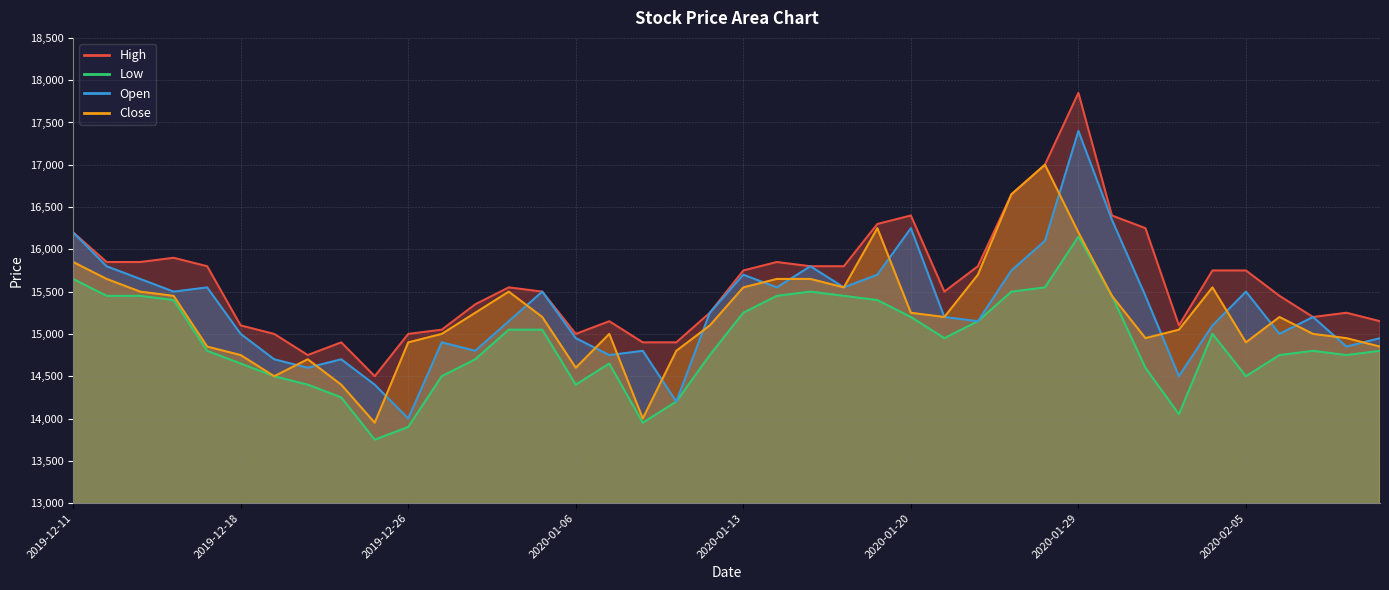

At which category is the sum across all series the highest?

2020-01-29